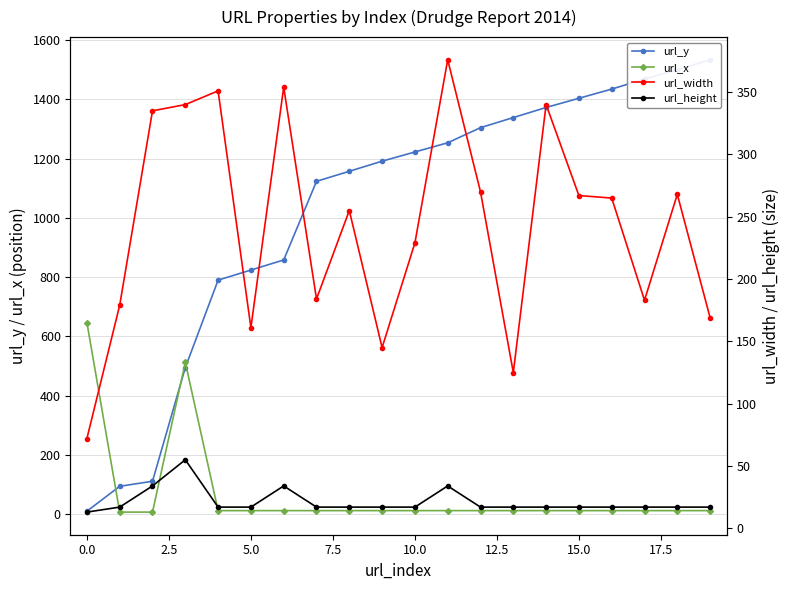

What is the total value across all series at 18?

1797